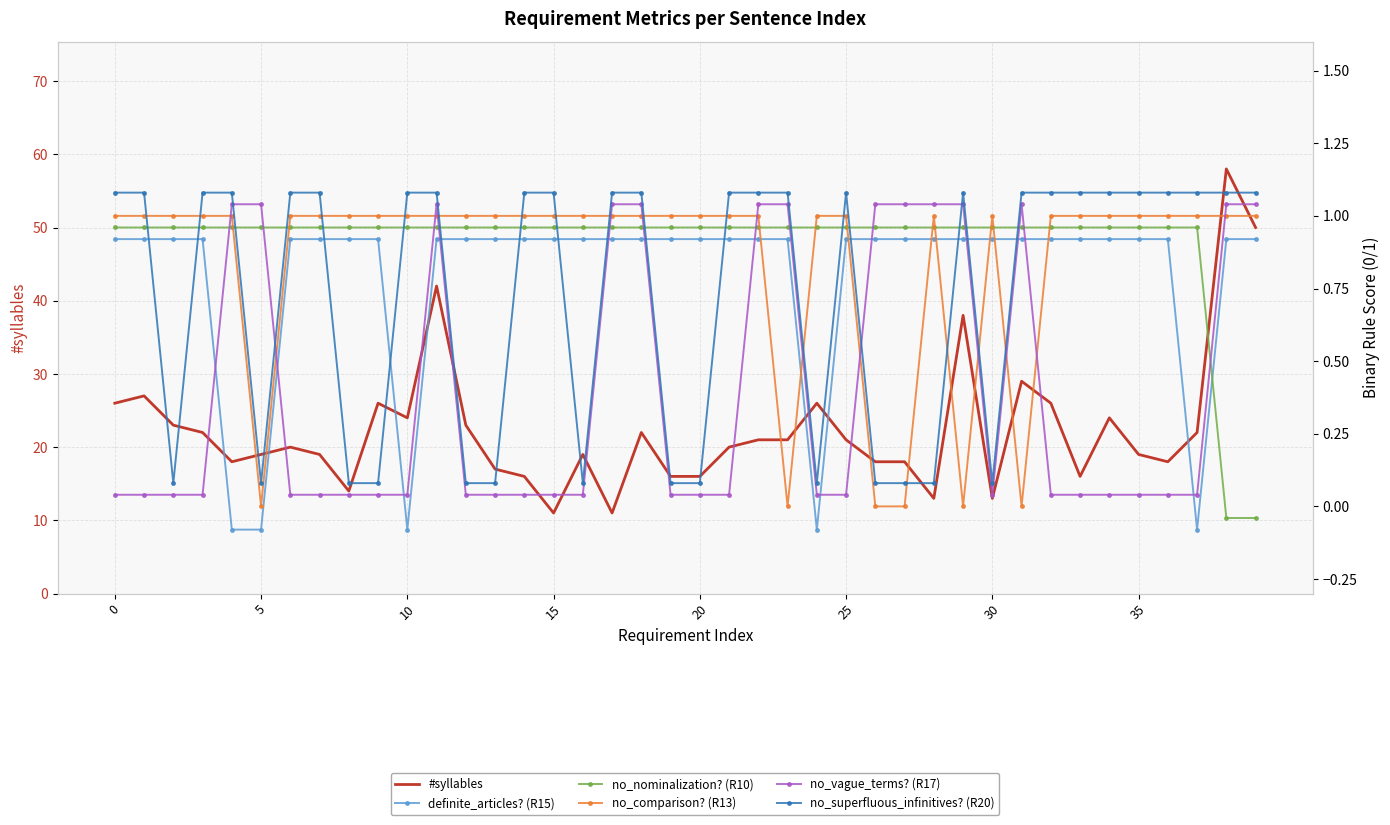

Which has a higher value, 24 or 39?

39